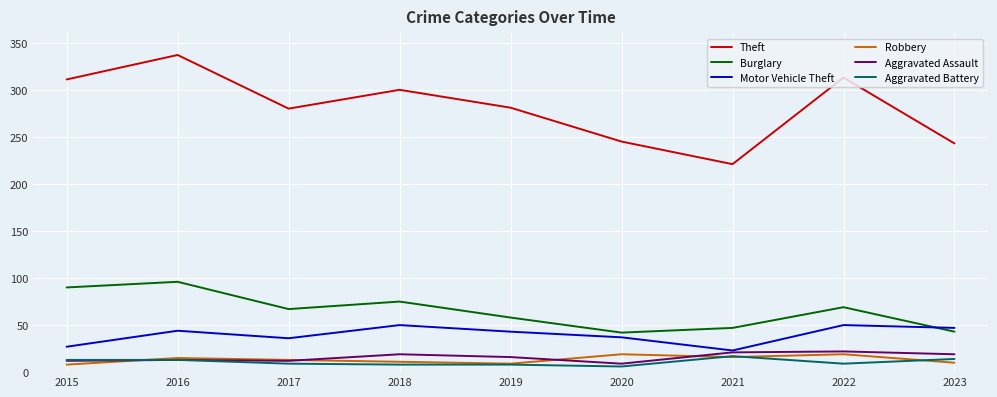

True or false: Aggravated Battery and Burglary cross at least once.

False